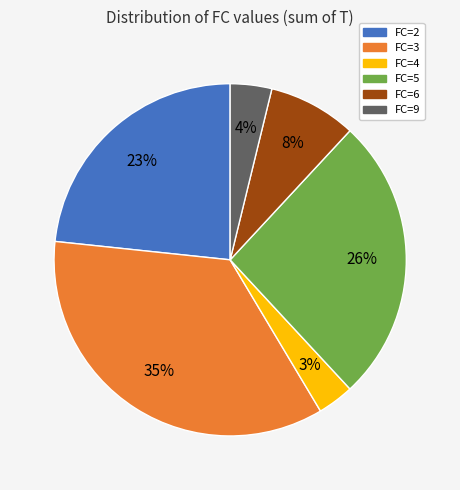

Is there any slice that represents more than half of the pie?

No